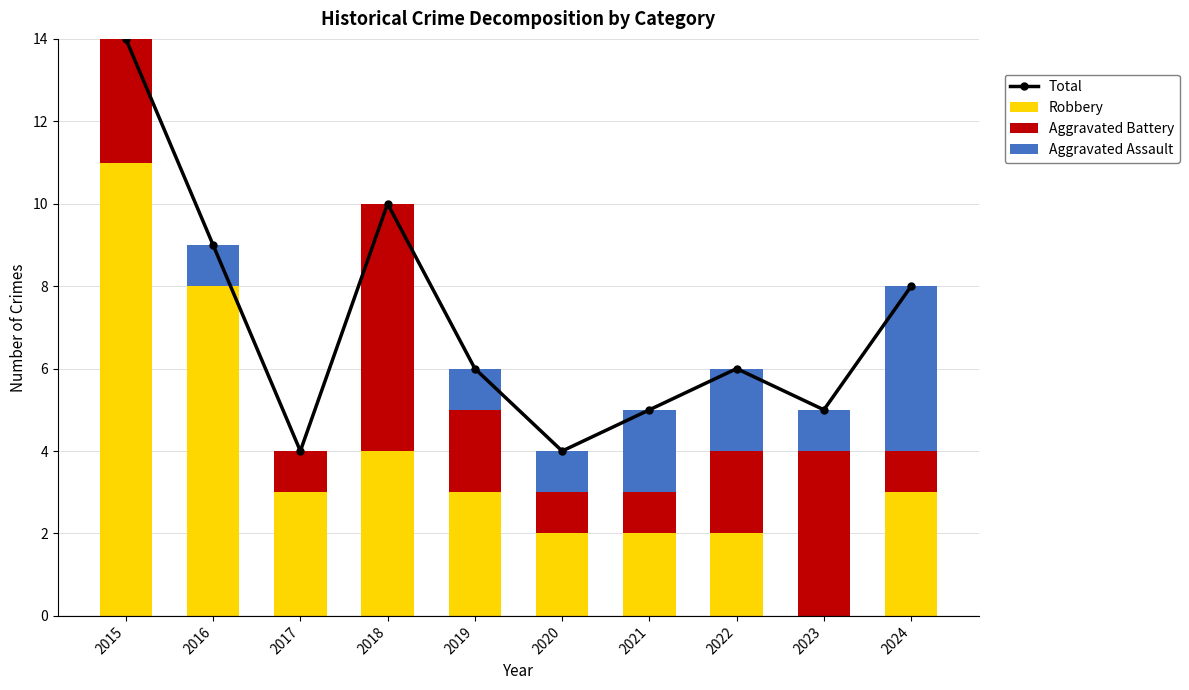

What is the average value of the Robbery series?

4